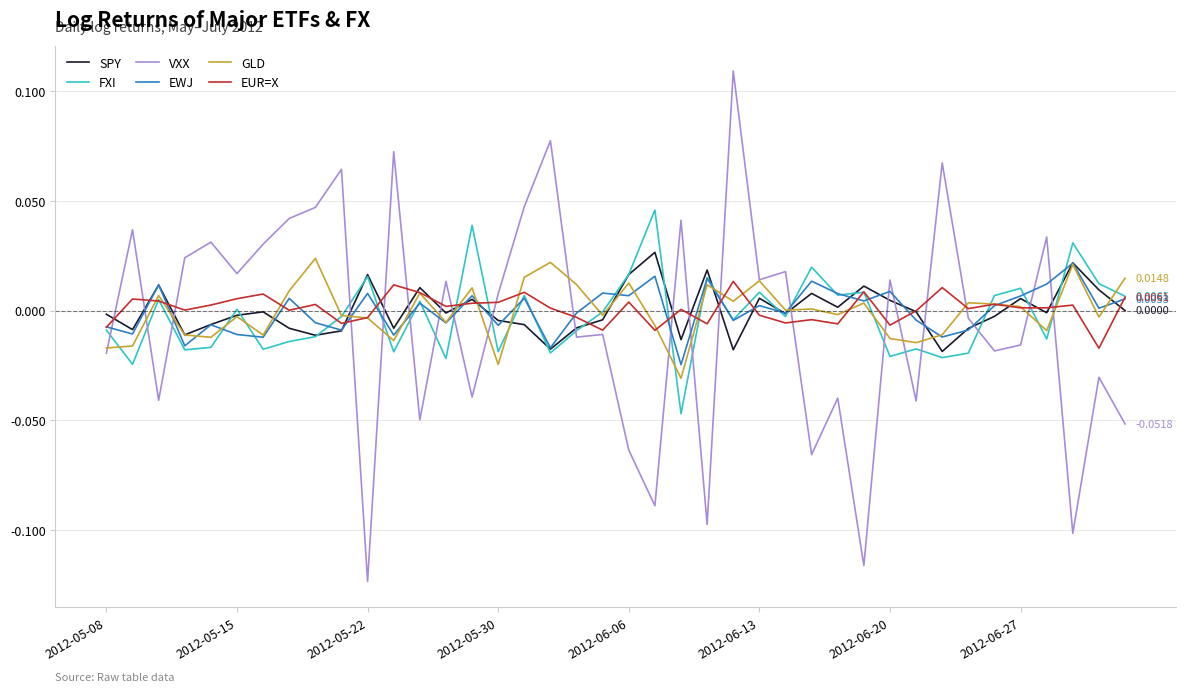

True or false: SPY and VXX cross at least once.

True